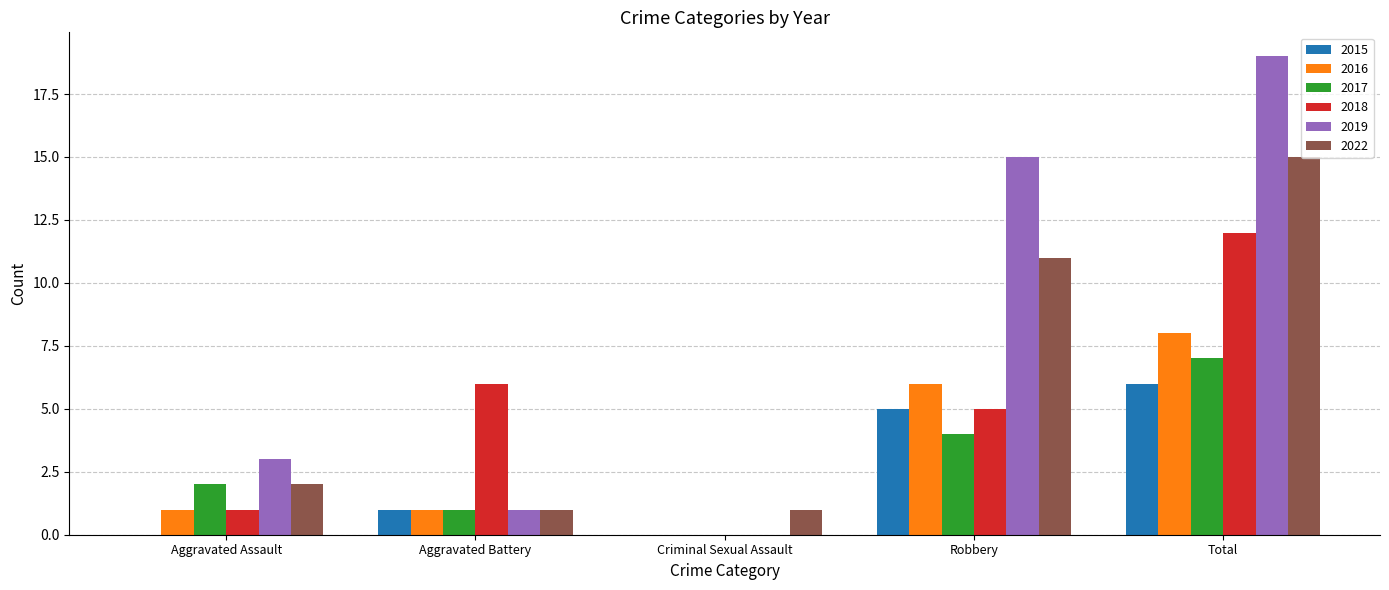

Which series has the largest total across all categories?

2019